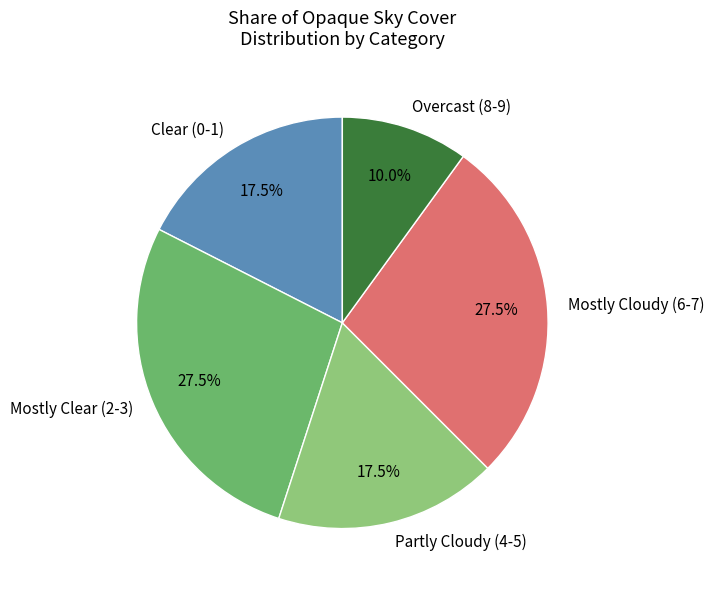

Which has a higher value, Clear (0-1) or Overcast (8-9)?

Clear (0-1)